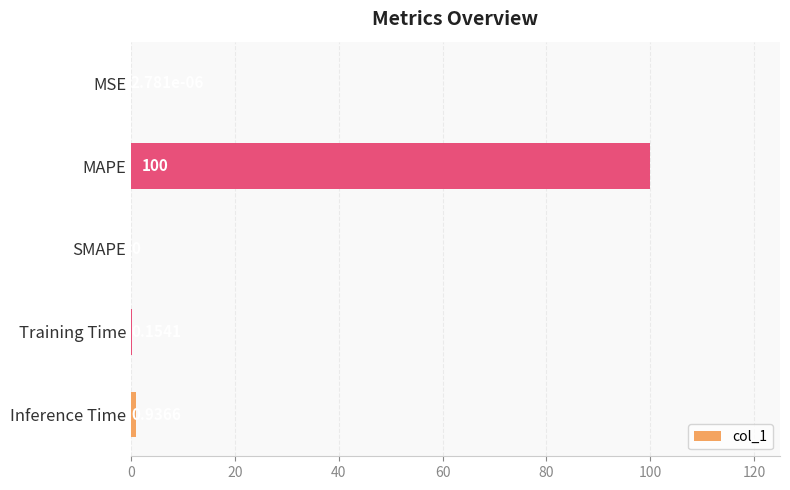

Which label corresponds to the largest value in the chart?

MAPE